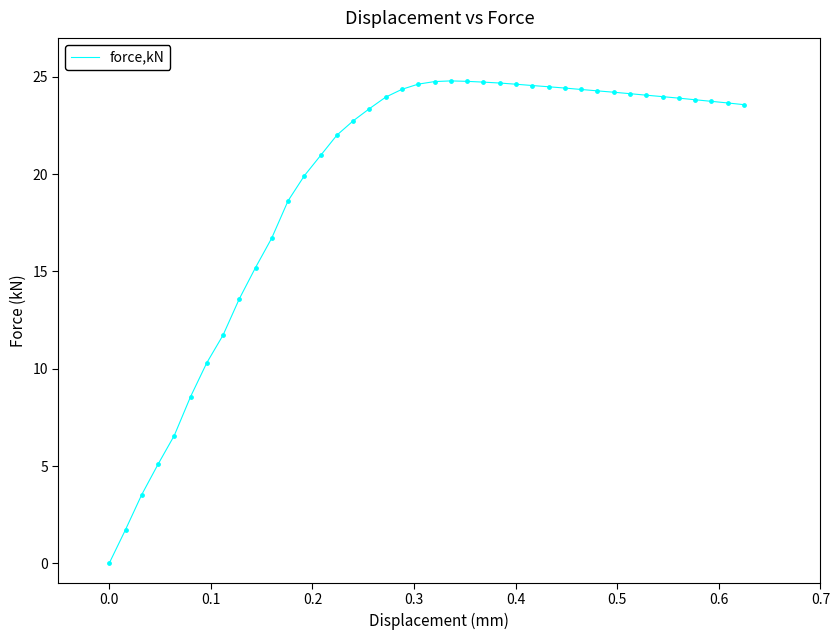

What is the maximum value shown in the chart?

24.8